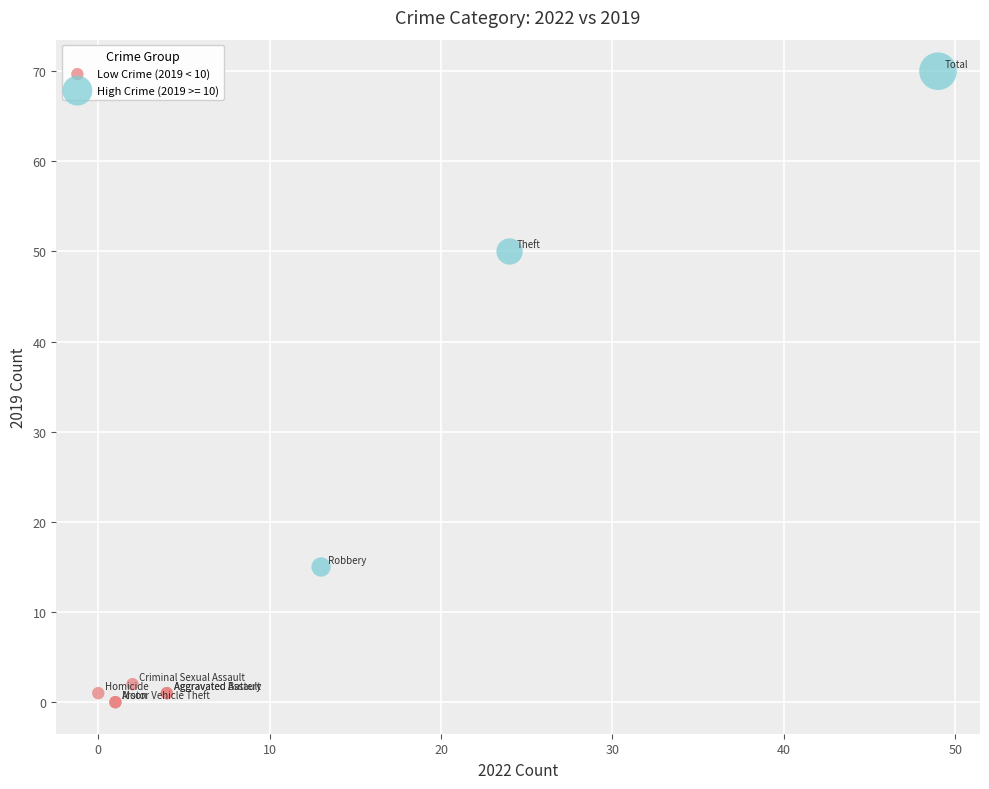

Which series reaches the minimum Y coordinate?

Low Crime (2019 < 10)